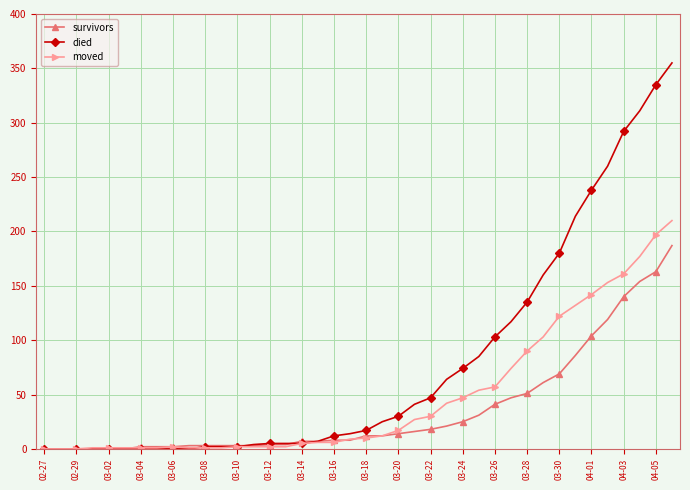

Rank the series by their average value, from highest to lowest.

died, moved, survivors